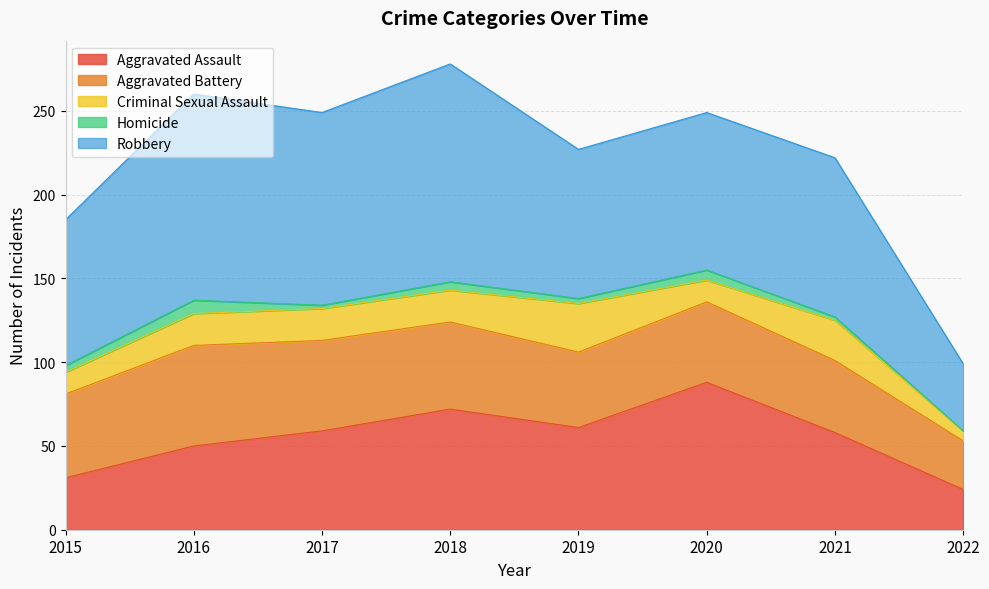

List the labels in order of Aggravated Assault value, largest first.

2020, 2018, 2019, 2017, 2021, 2016, 2015, 2022